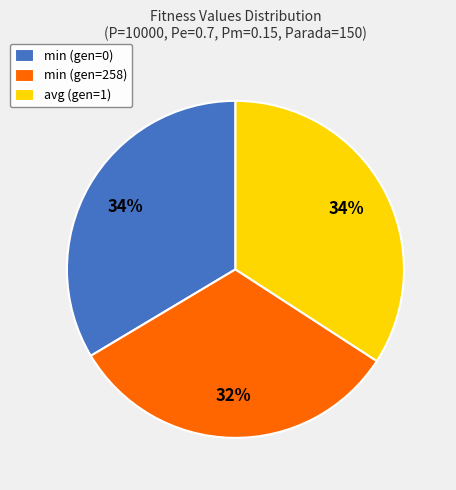

True or false: min (gen=0) accounts for 27% of the total.

False